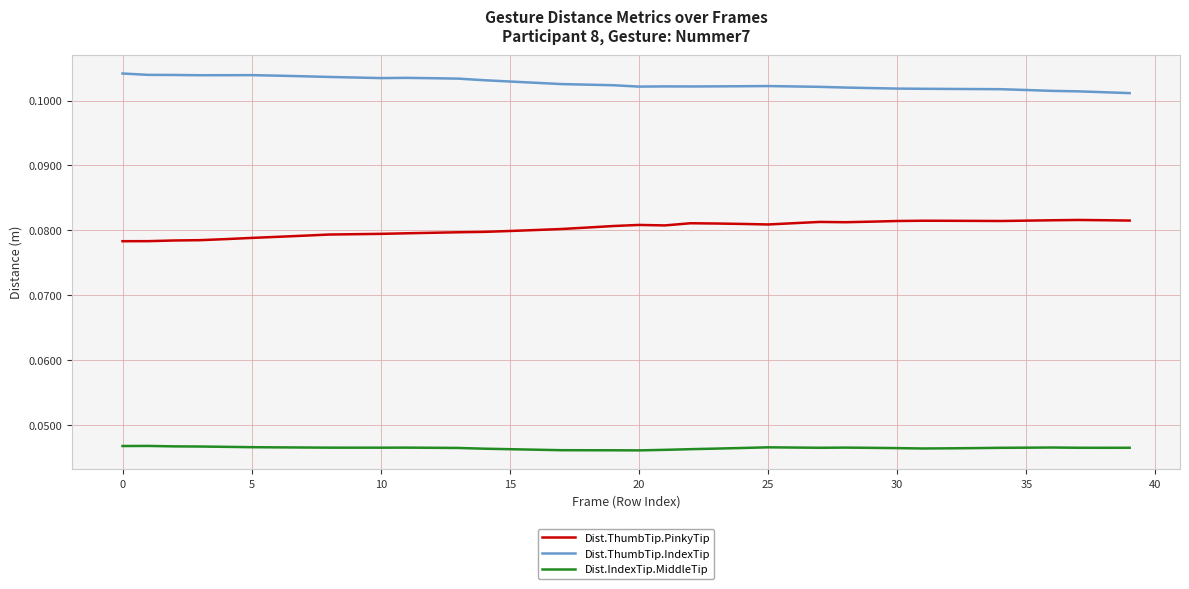

List the series in order of their peak value, highest first.

Dist.ThumbTip.IndexTip, Dist.ThumbTip.PinkyTip, Dist.IndexTip.MiddleTip